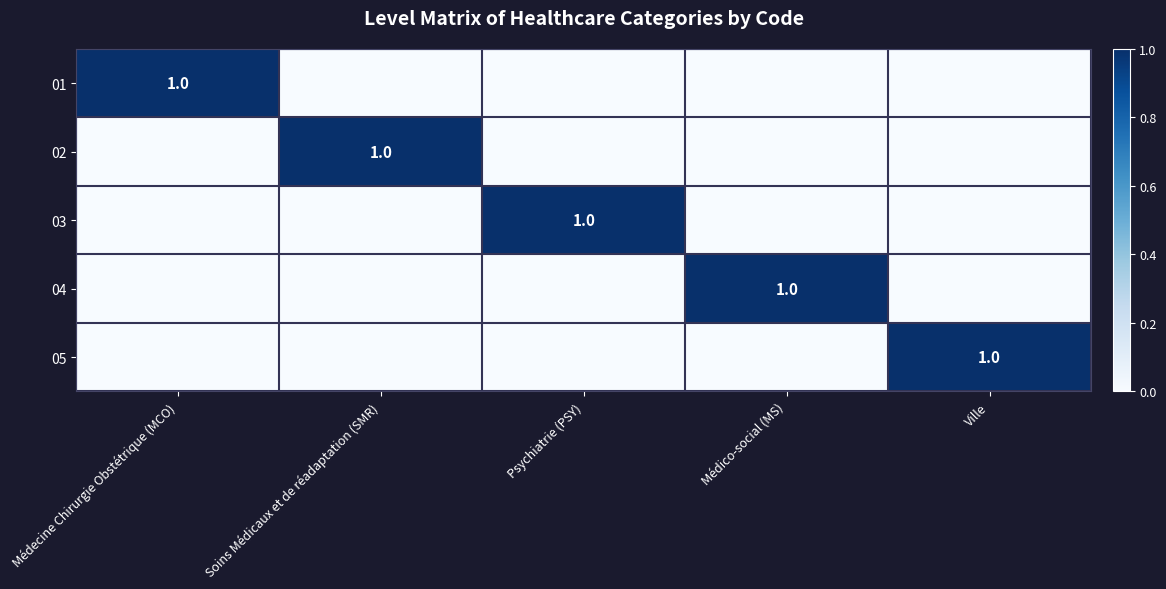

True or false: 04 has a value of 0 at Médico-social (MS).

False